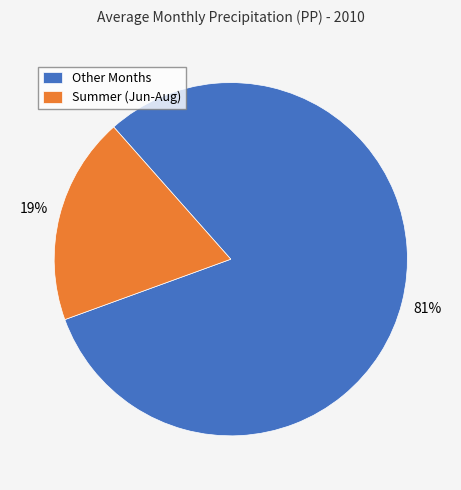

To the nearest percent, what is the average slice percentage?

50%